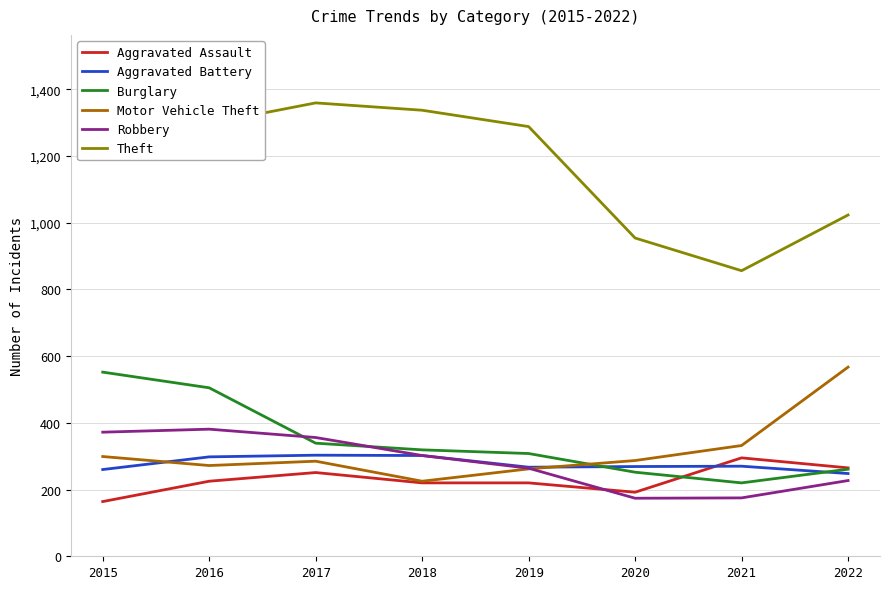

Which series changed the most between 2018 and 2020?

Theft